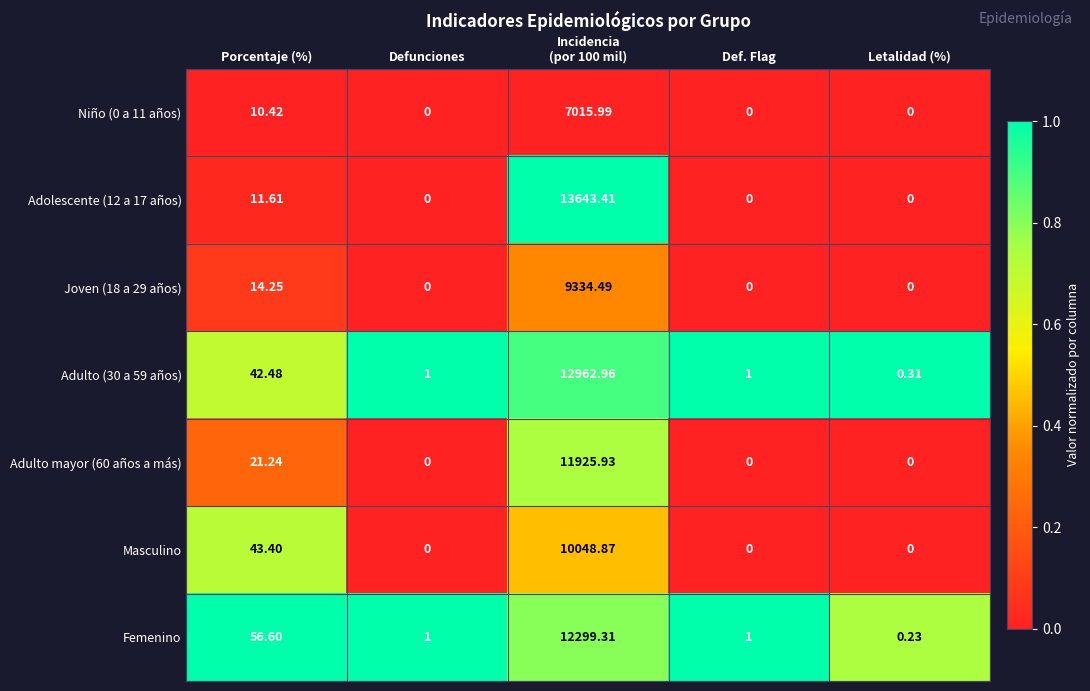

Is the value of Niño (0 a 11 años) at Defunciones greater than the value of Adulto (30 a 59 años) at Defunciones?

No